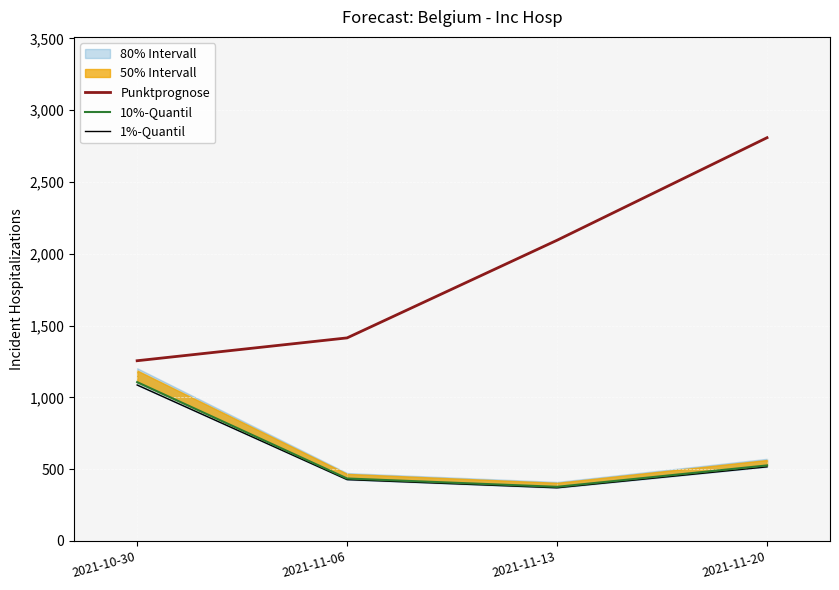

Where is 1%-Quantil nearest to the value 728?

2021-11-20